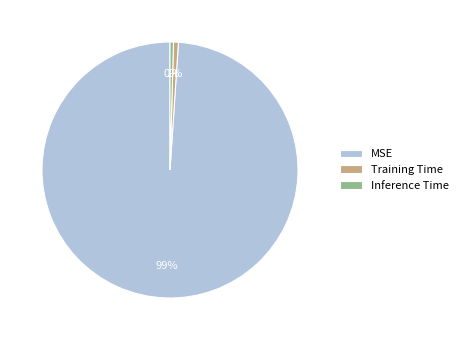

How many slices are in this pie chart?

3